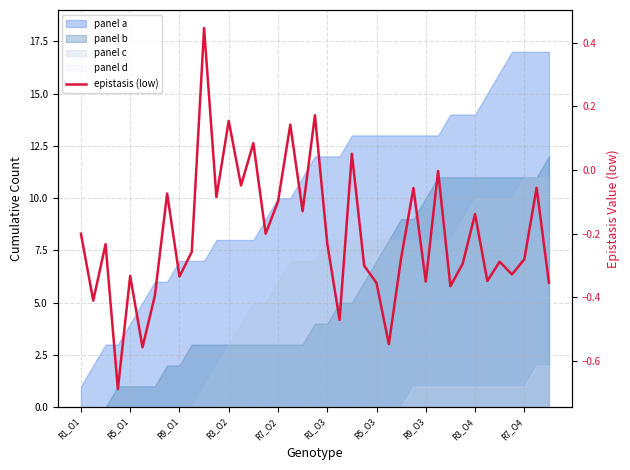

Rank the categories by value from highest to lowest.

10, 19, 12, 17, 14, 22, 29, 13, 37, 27, R9_O3, 11, 16, 18, 32, 15, R1_O1, 20, R9_O1, R7_O4, 26, 36, 34, 31, 23, 35, R7_O2, R3_O4, 33, 28, 38, 24, 30, R5_O3, R5_O1, 21, 25, R1_O3, R3_O2